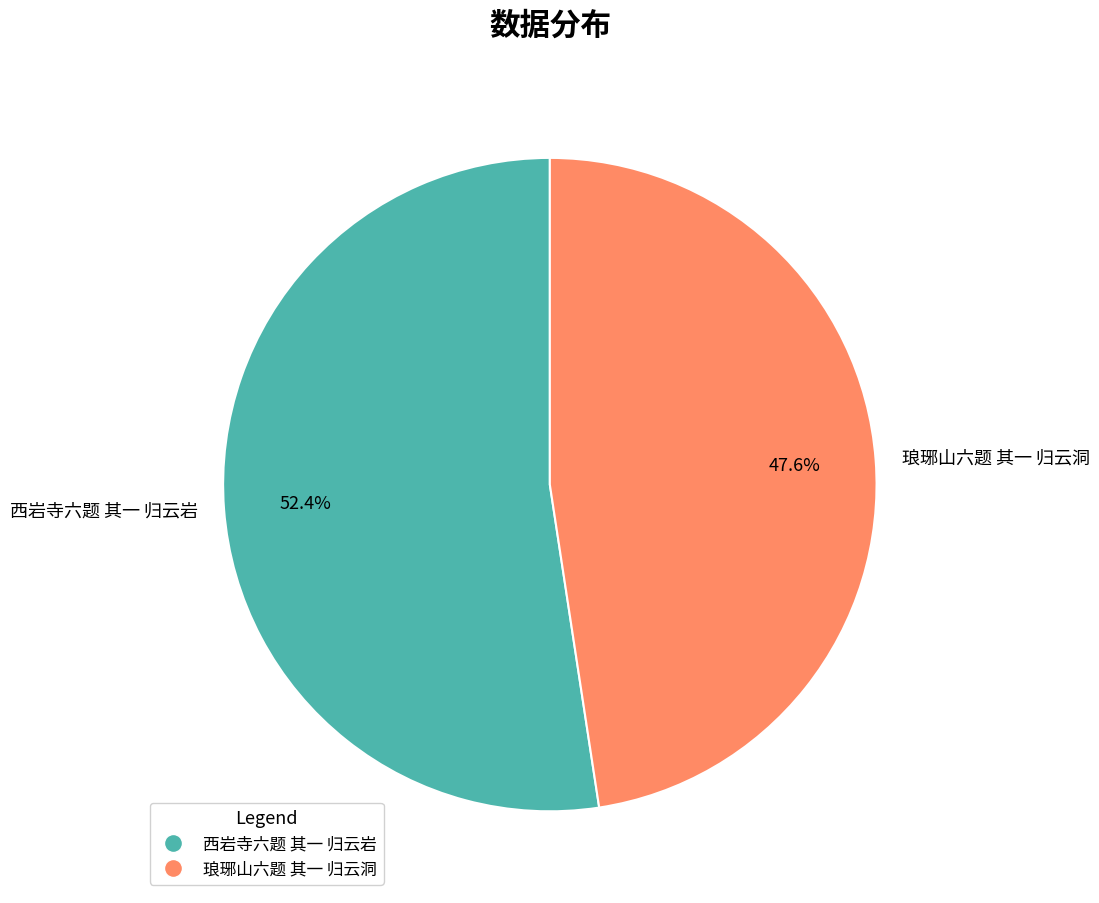

What is the ratio of the value at 西岩寺六题 其一 归云岩 to the value at 琅琊山六题 其一 归云洞?

1.1